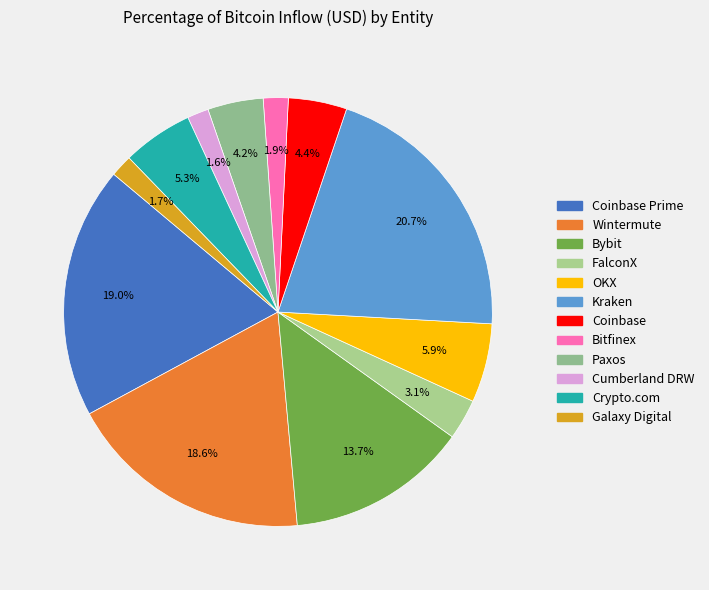

Rank the categories by value from highest to lowest.

Kraken, Coinbase Prime, Wintermute, Bybit, OKX, Crypto.com, Coinbase, Paxos, FalconX, Bitfinex, Galaxy Digital, Cumberland DRW